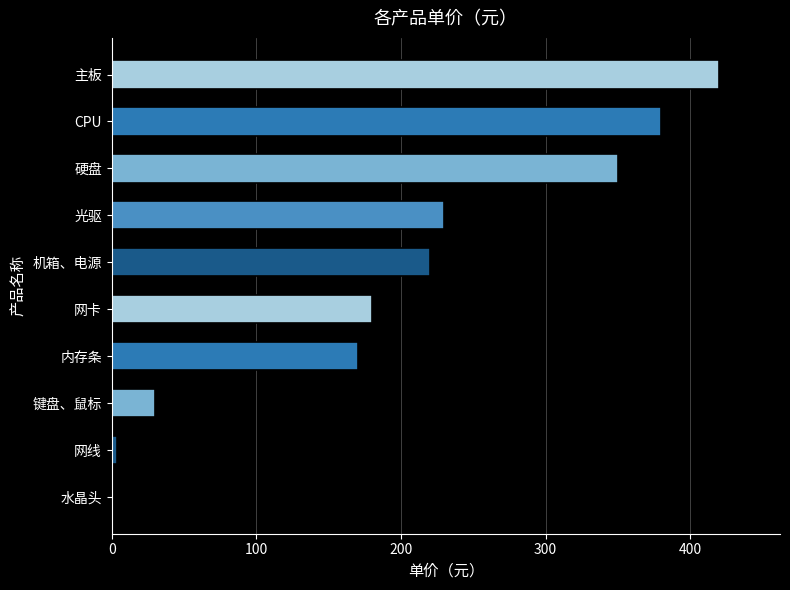

Reading top to bottom, extract all data points from this chart.

主板=420.0	CPU=380.0	硬盘=350.0	光驱=230.0	机箱、电源=220.0	网卡=180.0	内存条=170.0	键盘、鼠标=30.0	网线=3.5	水晶头=0.5